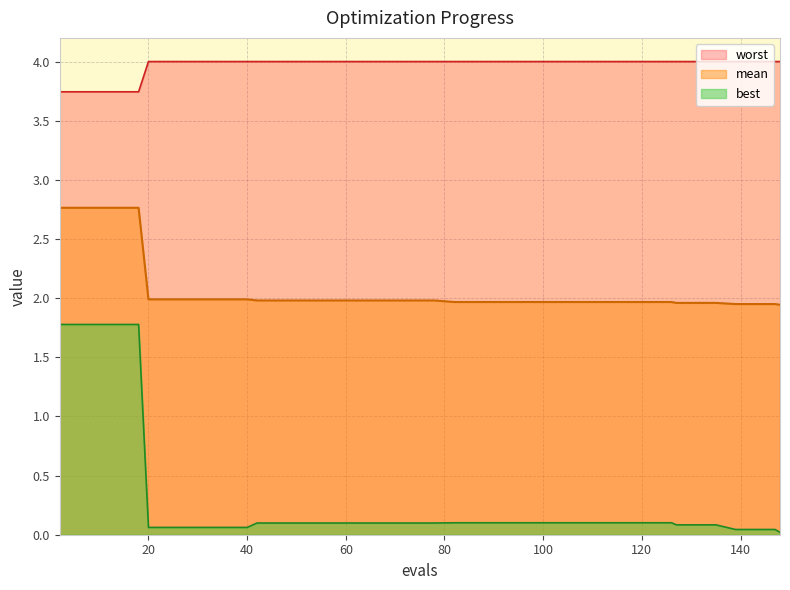

What is the difference between the maximum and minimum values in the worst series?

0.3